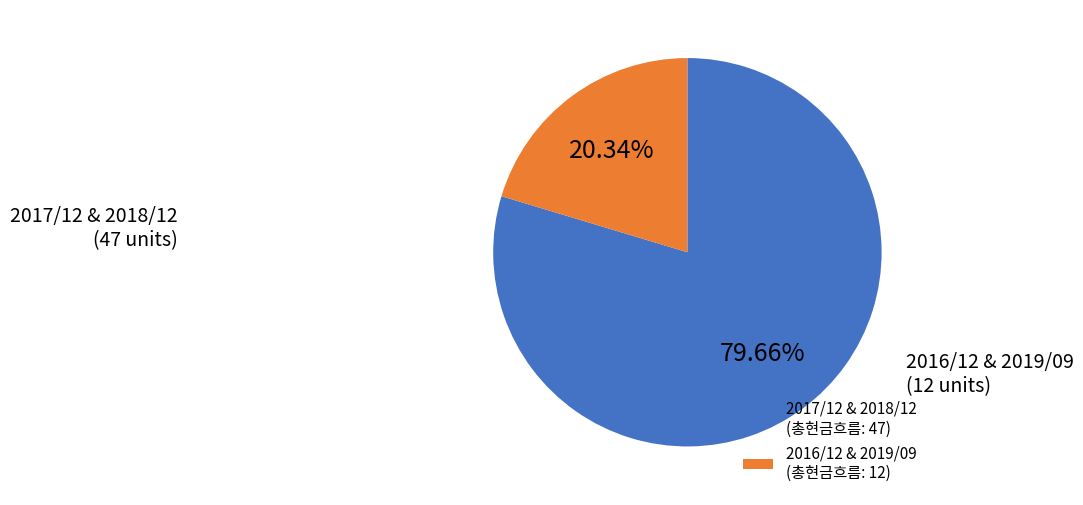

Which has a higher value, 2017/12 & 2018/12 (총현금흐름: 47) or 2016/12 & 2019/09 (총현금흐름: 12)?

2017/12 & 2018/12 (총현금흐름: 47)